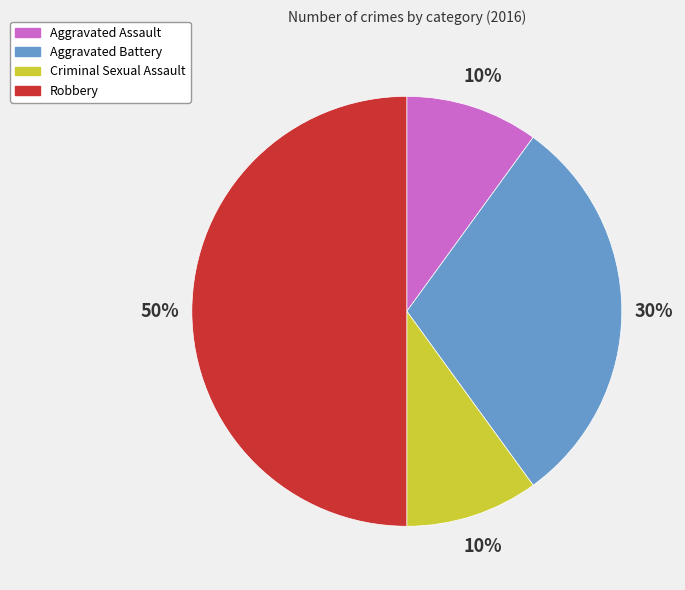

To the nearest percent, what percentage of the pie is Aggravated Assault?

10%